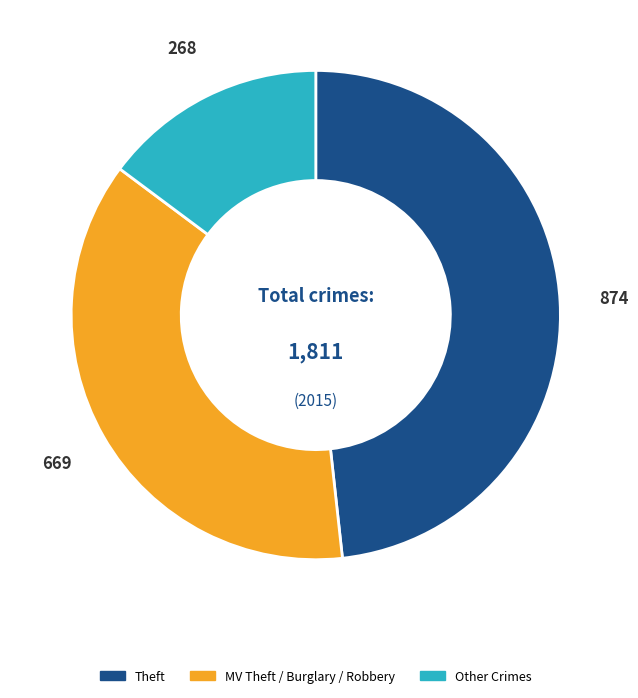

Does any single category account for the majority?

No